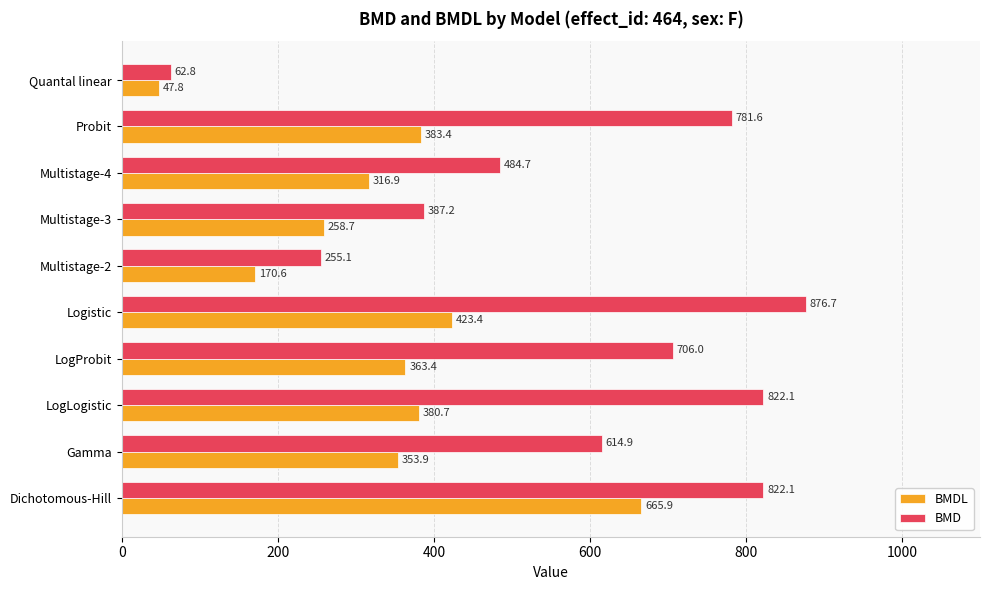

Where is BMD nearest to the value 469?

Multistage-4